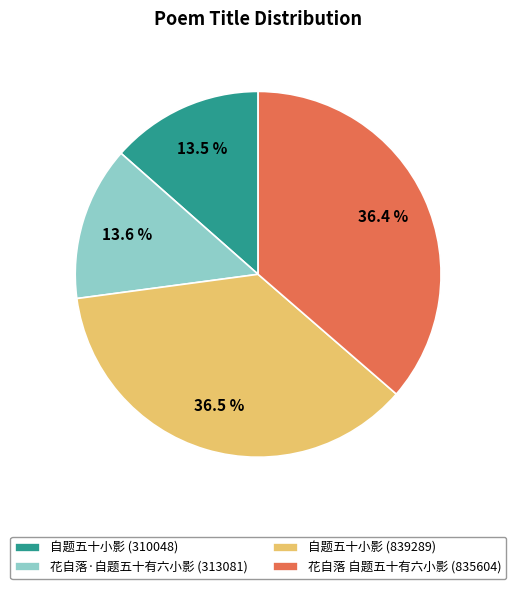

Count the number of slices in the pie.

4